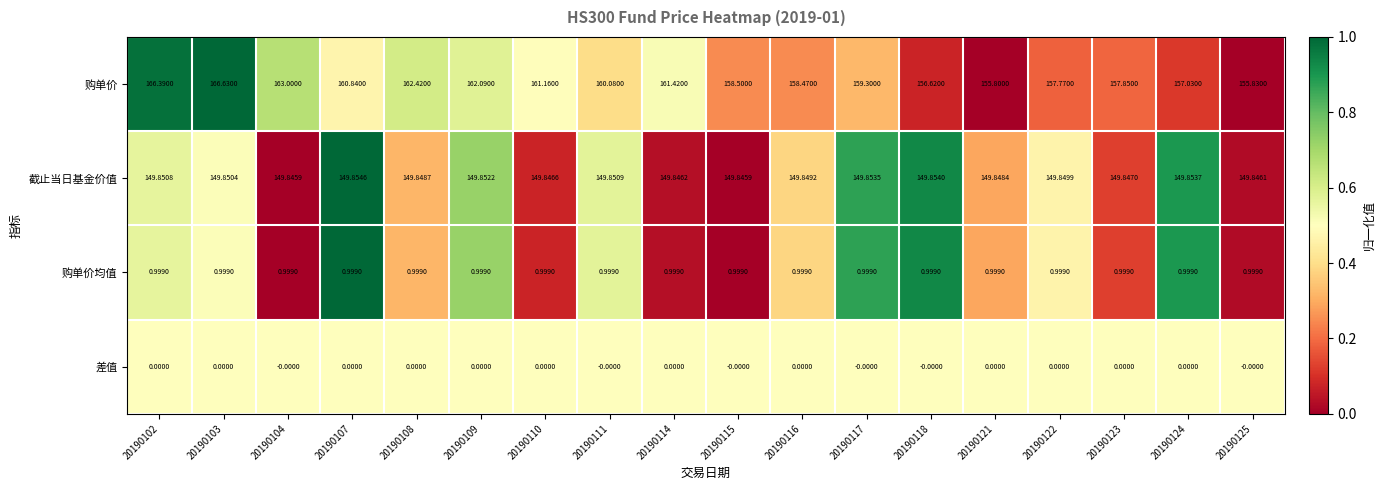

How many data points in 购单价 are less than 160?

9